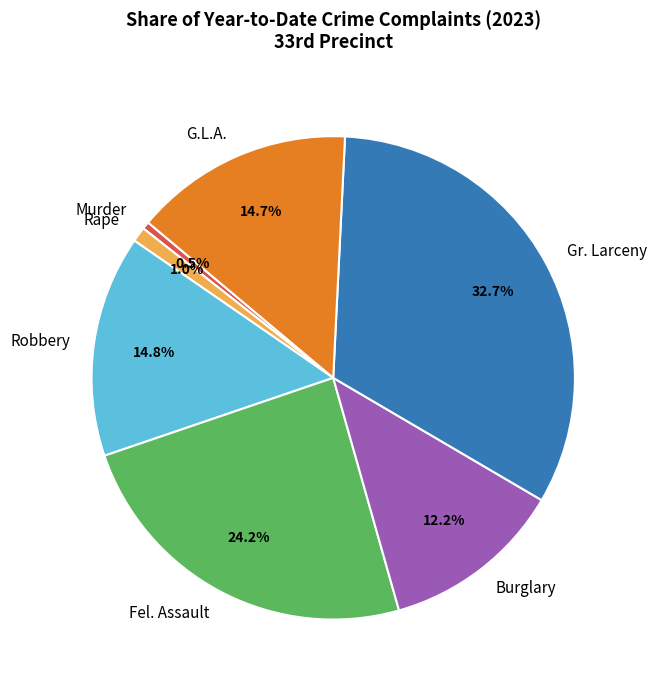

To the nearest percent, what portion does Robbery represent?

15%